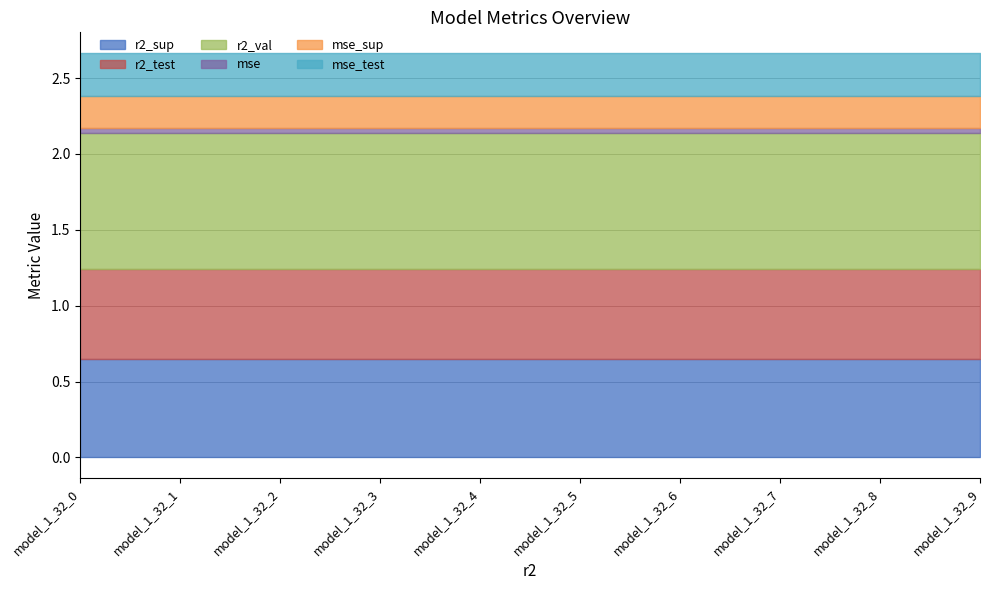

True or false: r2_val and mse_sup cross at least once.

False